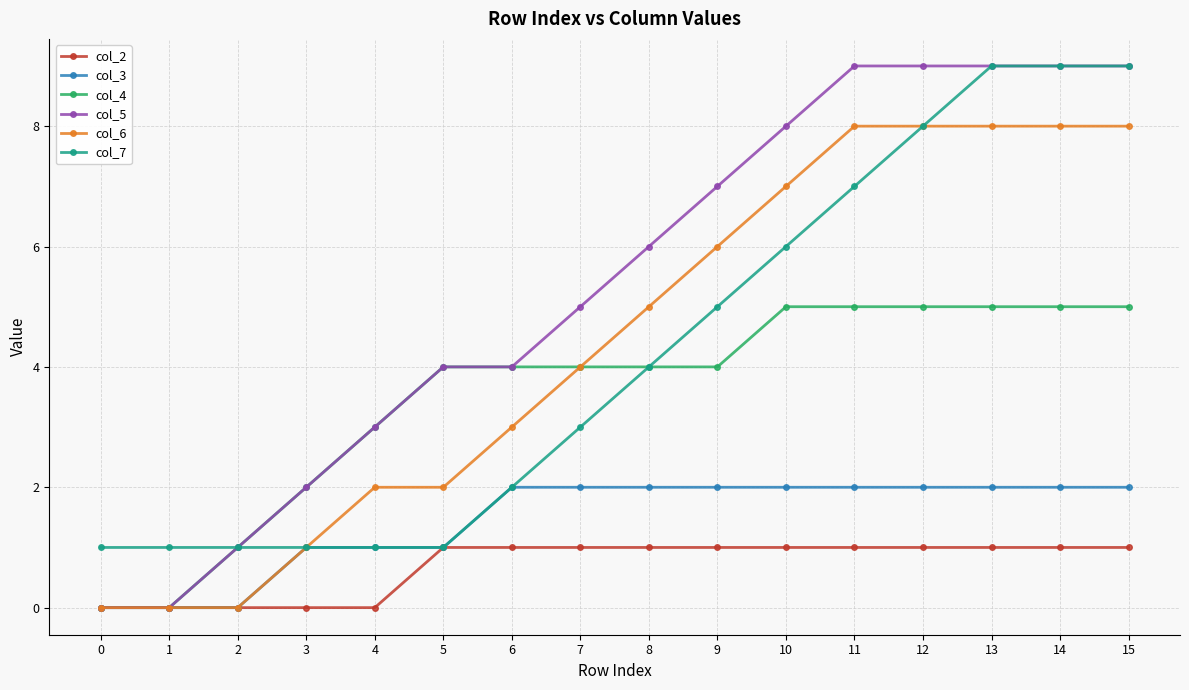

What is the difference between the maximum and minimum values in the col_5 series?

9